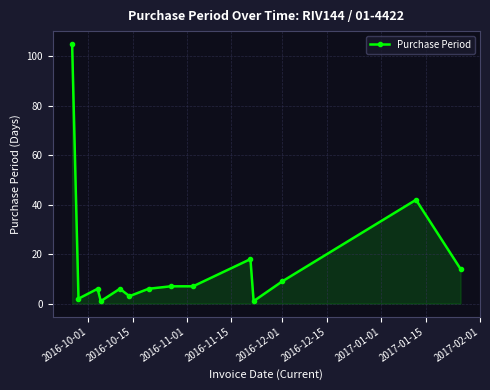

What is the difference between the maximum and minimum values?

104